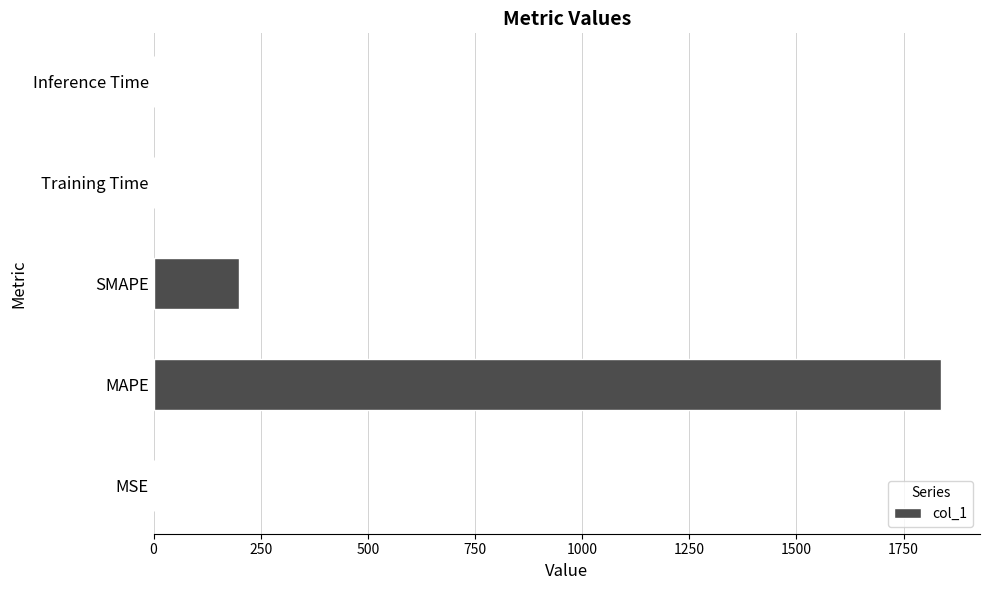

Is it true that the value at Training Time is 0.0?

True